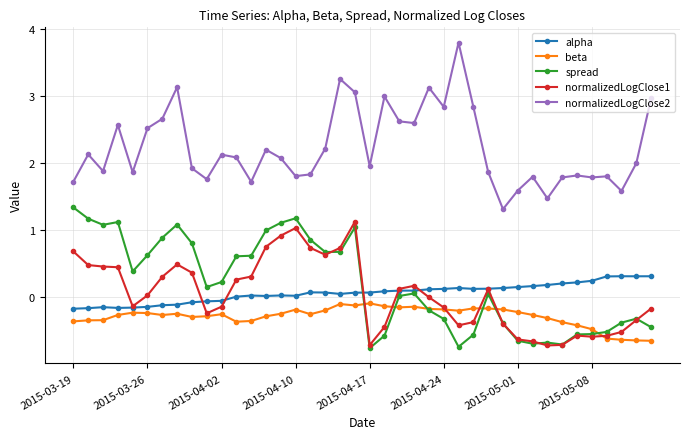

How many times do spread and alpha cross each other?

1